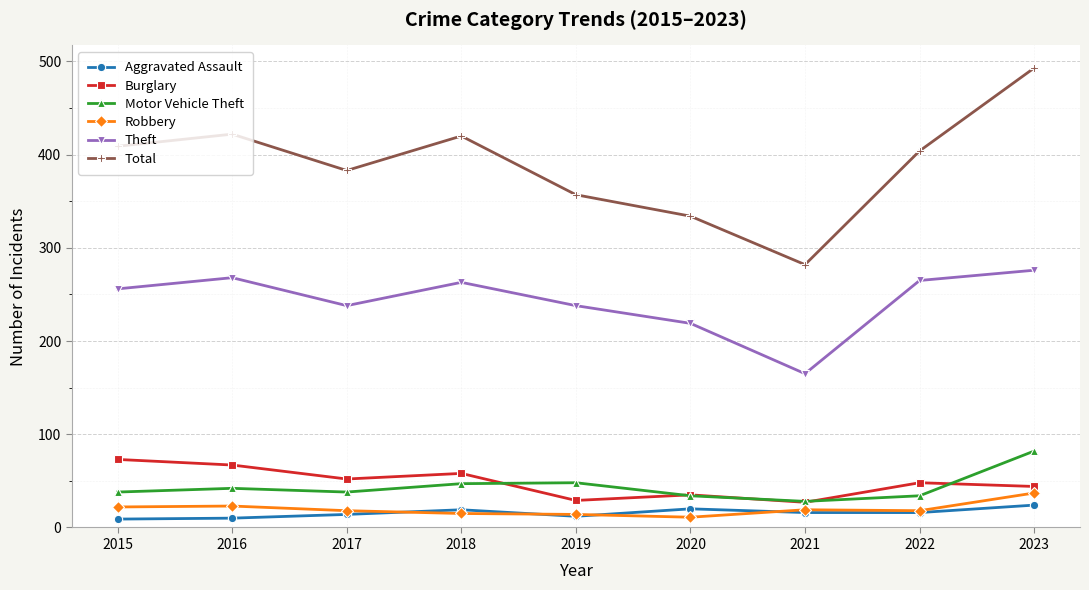

Which series has the widest spread of values?

Total